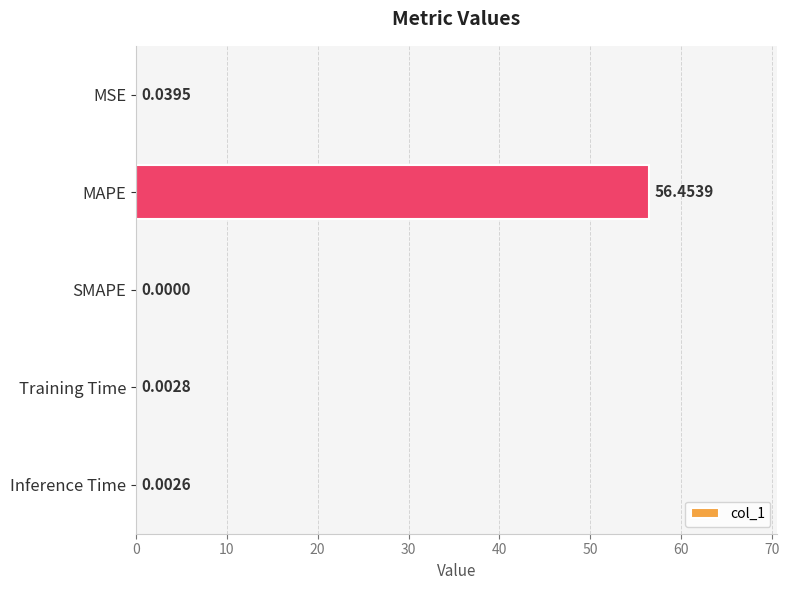

Which has a higher value, Training Time or MSE?

MSE